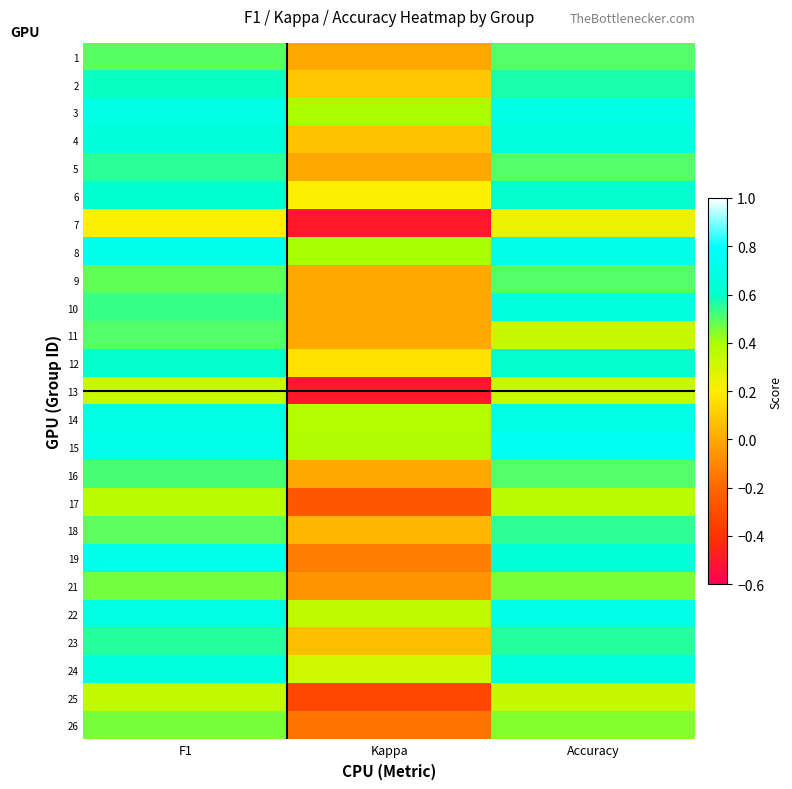

Read the 7 value at Accuracy.

0.2